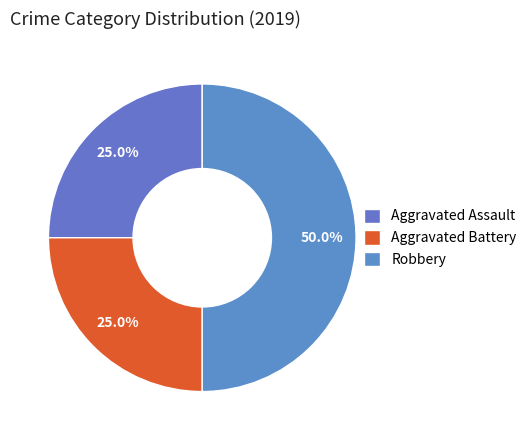

How many segments does this pie chart have?

3